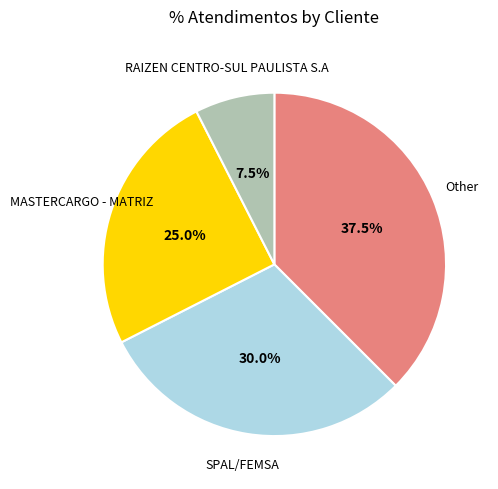

How much of the chart is everything except RAIZEN CENTRO-SUL PAULISTA S.A?

92.5%